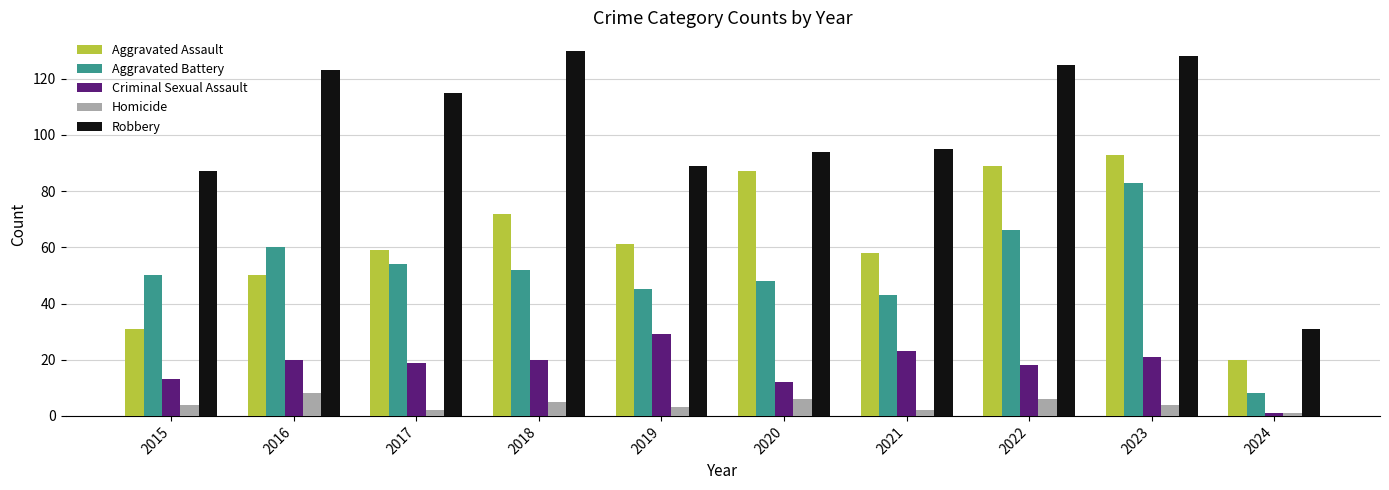

At which label is Aggravated Battery closest to 45?

2019